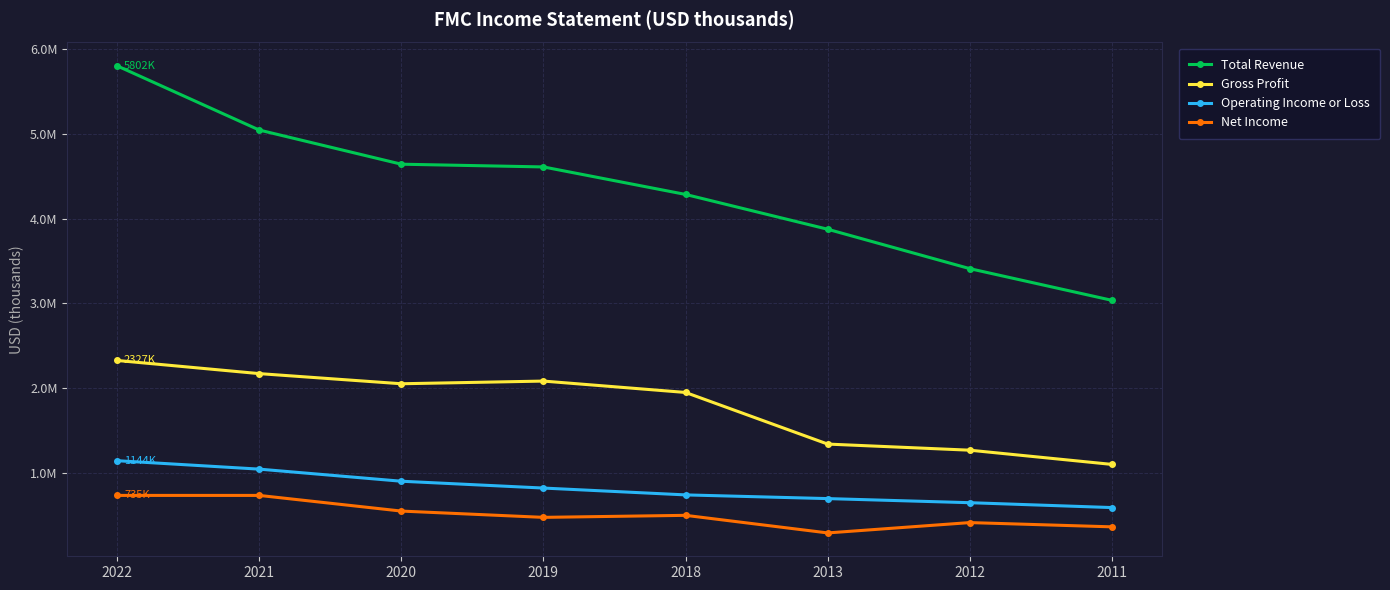

True or false: Total Revenue and Gross Profit intersect in this chart.

False